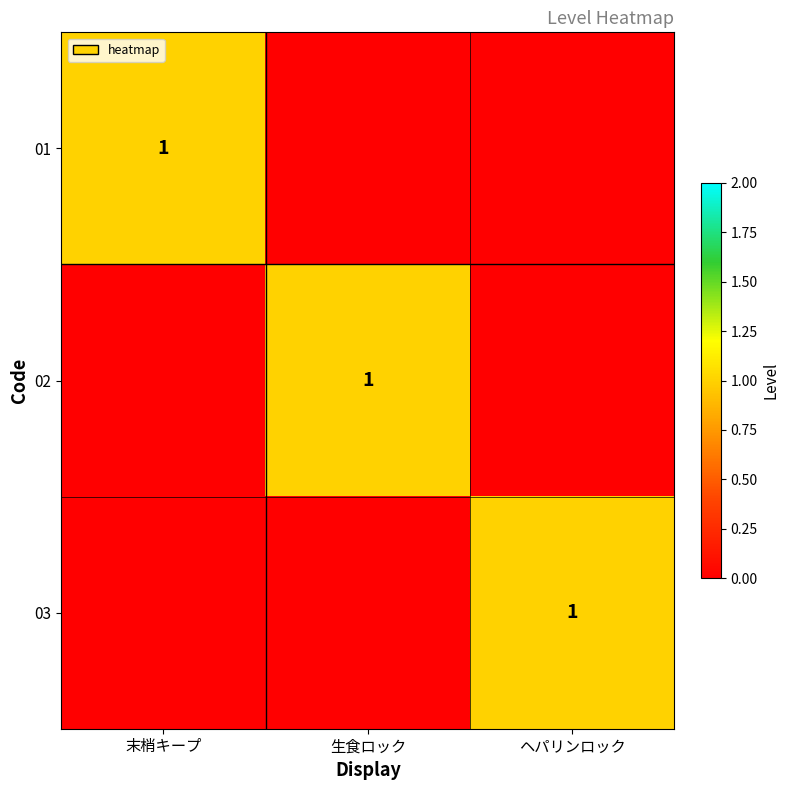

The 02 series shows 1 at 生食ロック. True or false?

True